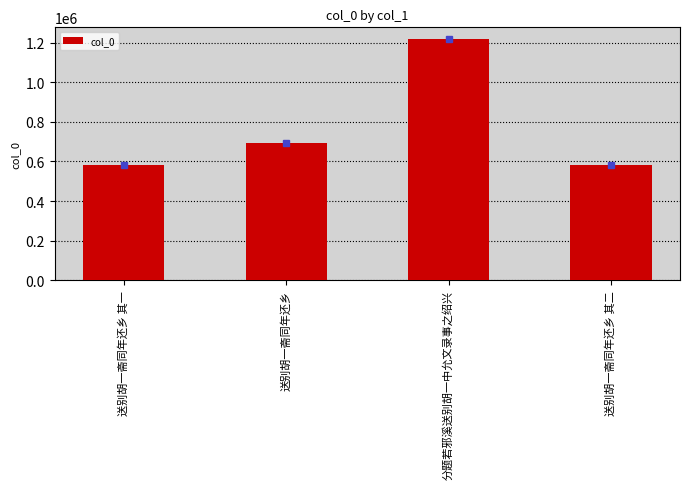

The chart shows a value of 215422 at 送别胡一斋同年还乡 其二. True or false?

False